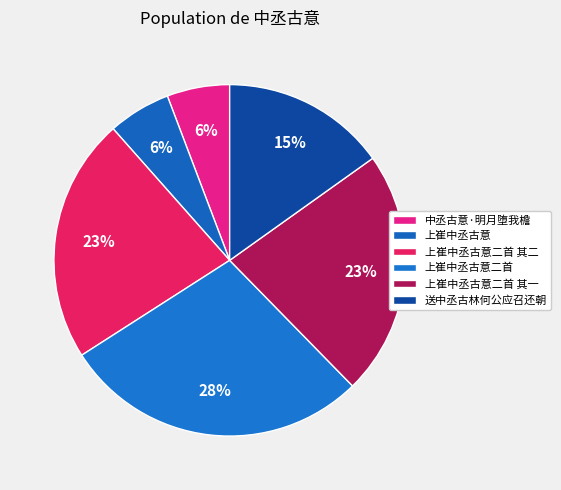

What percentage is the 上崔中丞古意二首 其二 slice, to the nearest percent?

23%